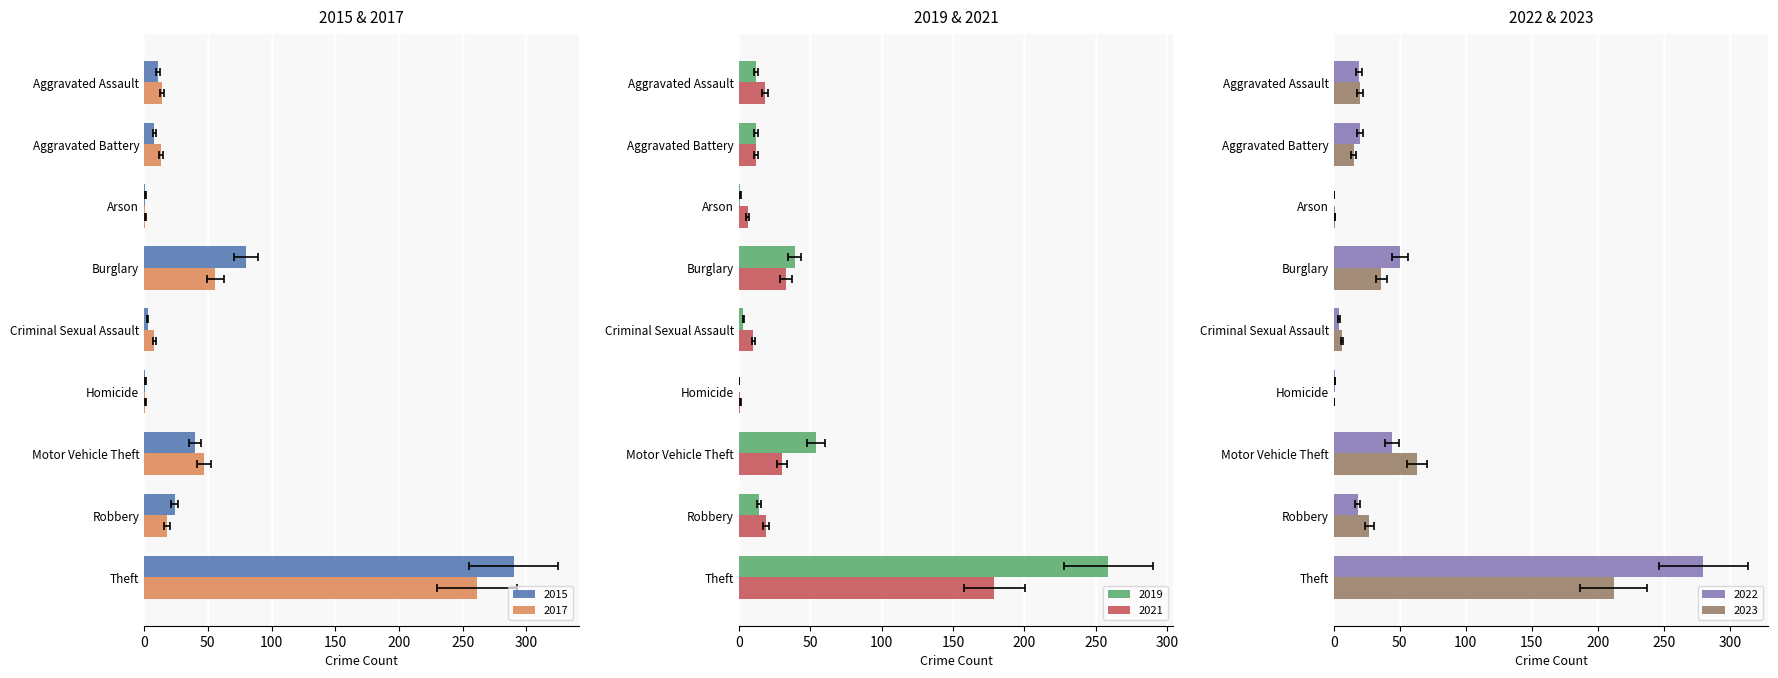

Is it true that 2015 equals 1 at Arson?

True